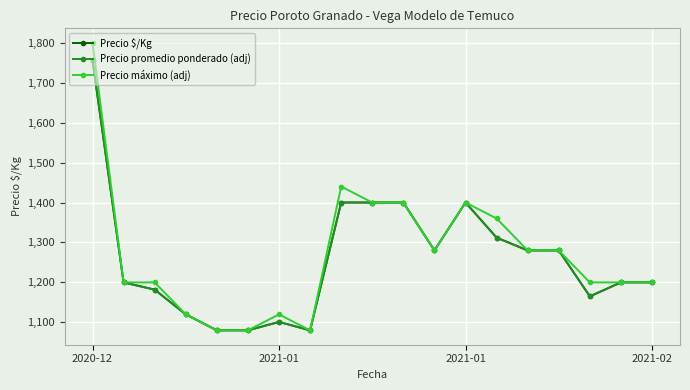

Which series has the largest range (max minus min)?

Precio máximo (adj)